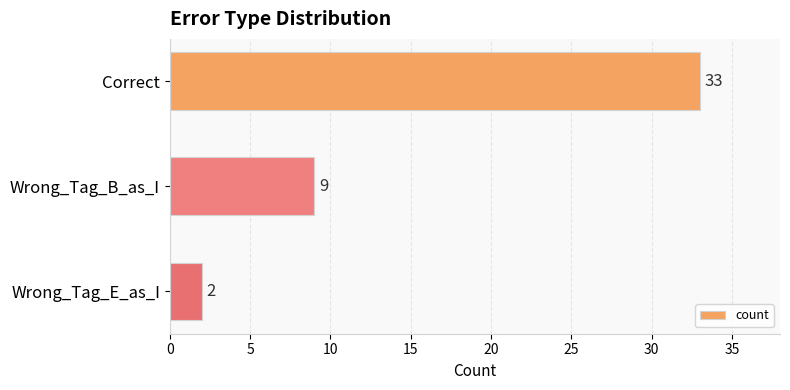

The value at Wrong_Tag_B_as_I is 9. True or false?

True